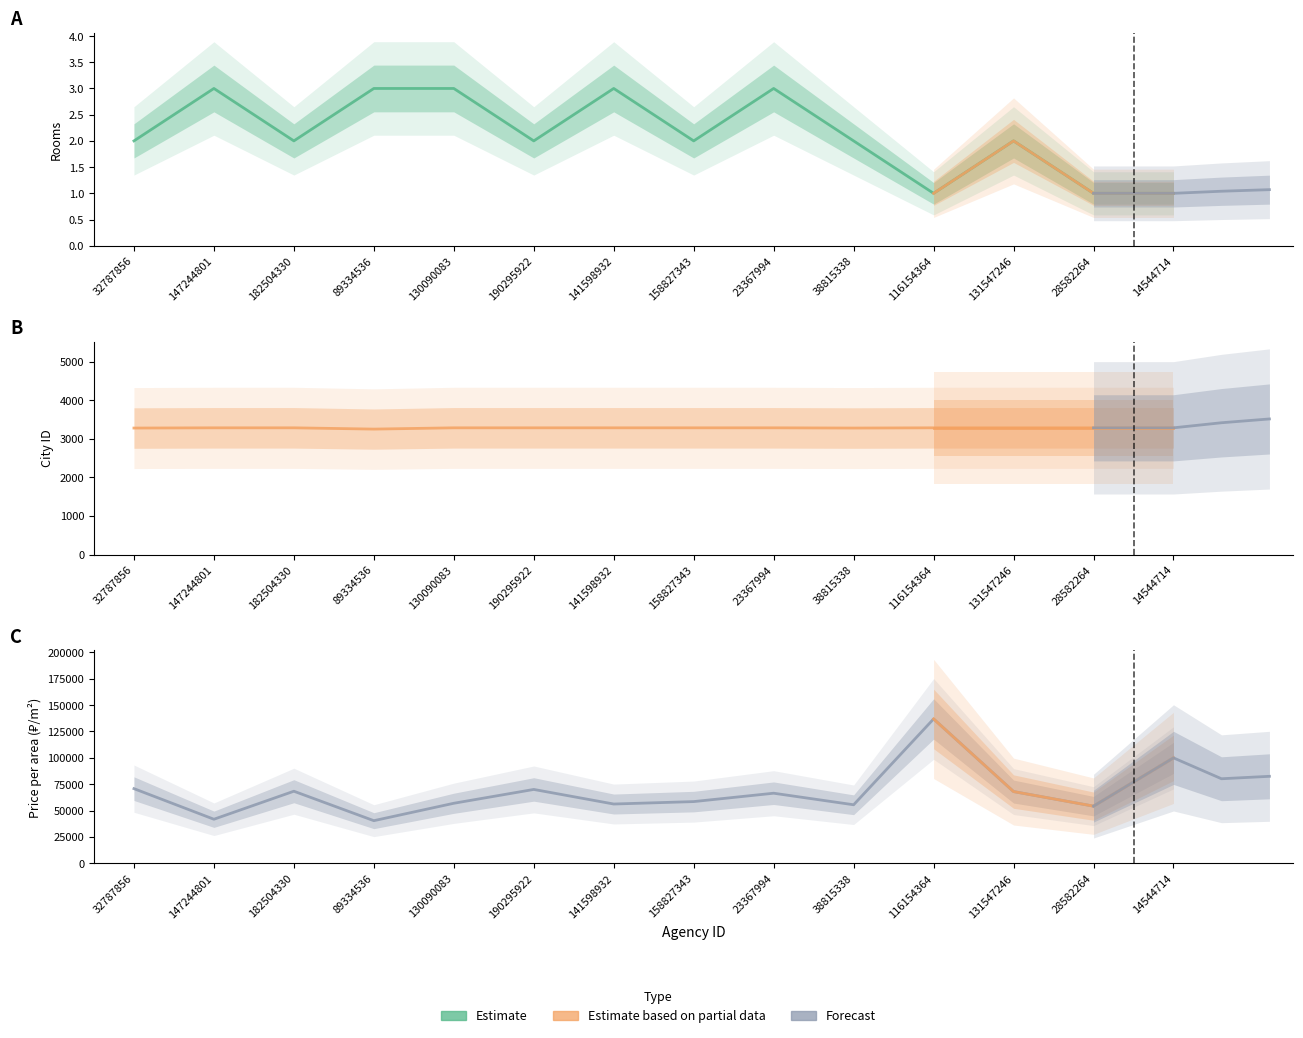

What is the total value across all series at 23367994?

69797